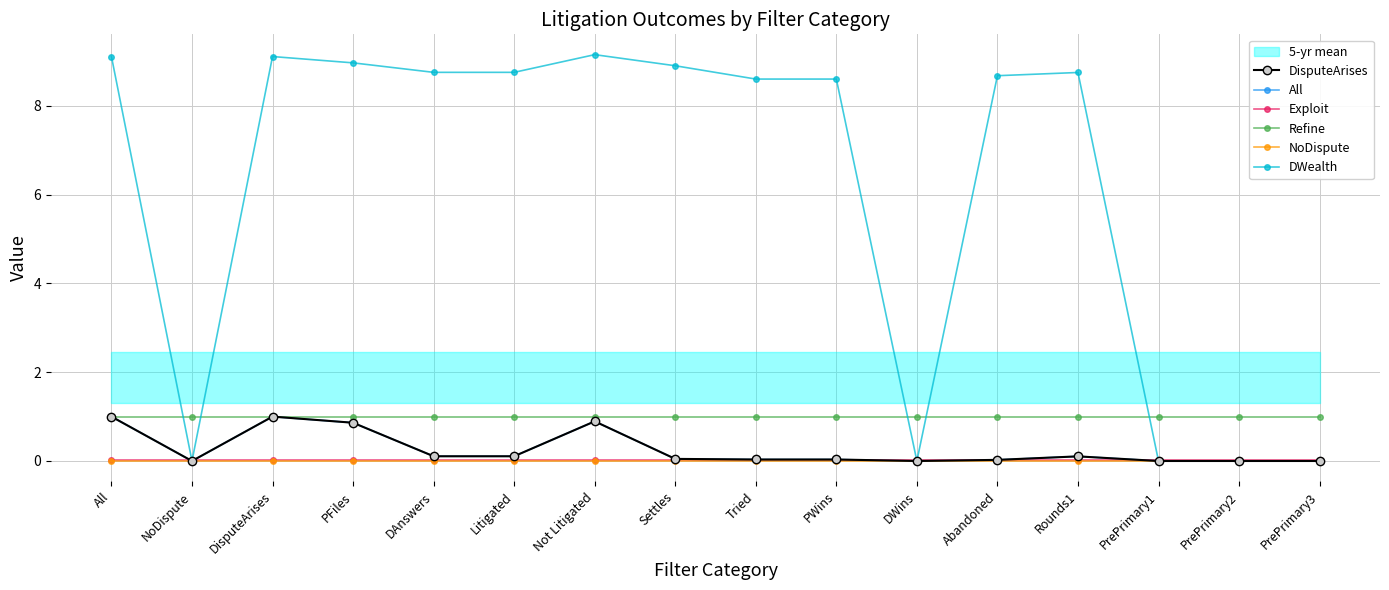

Is this an area chart (filled region under the line)?

No